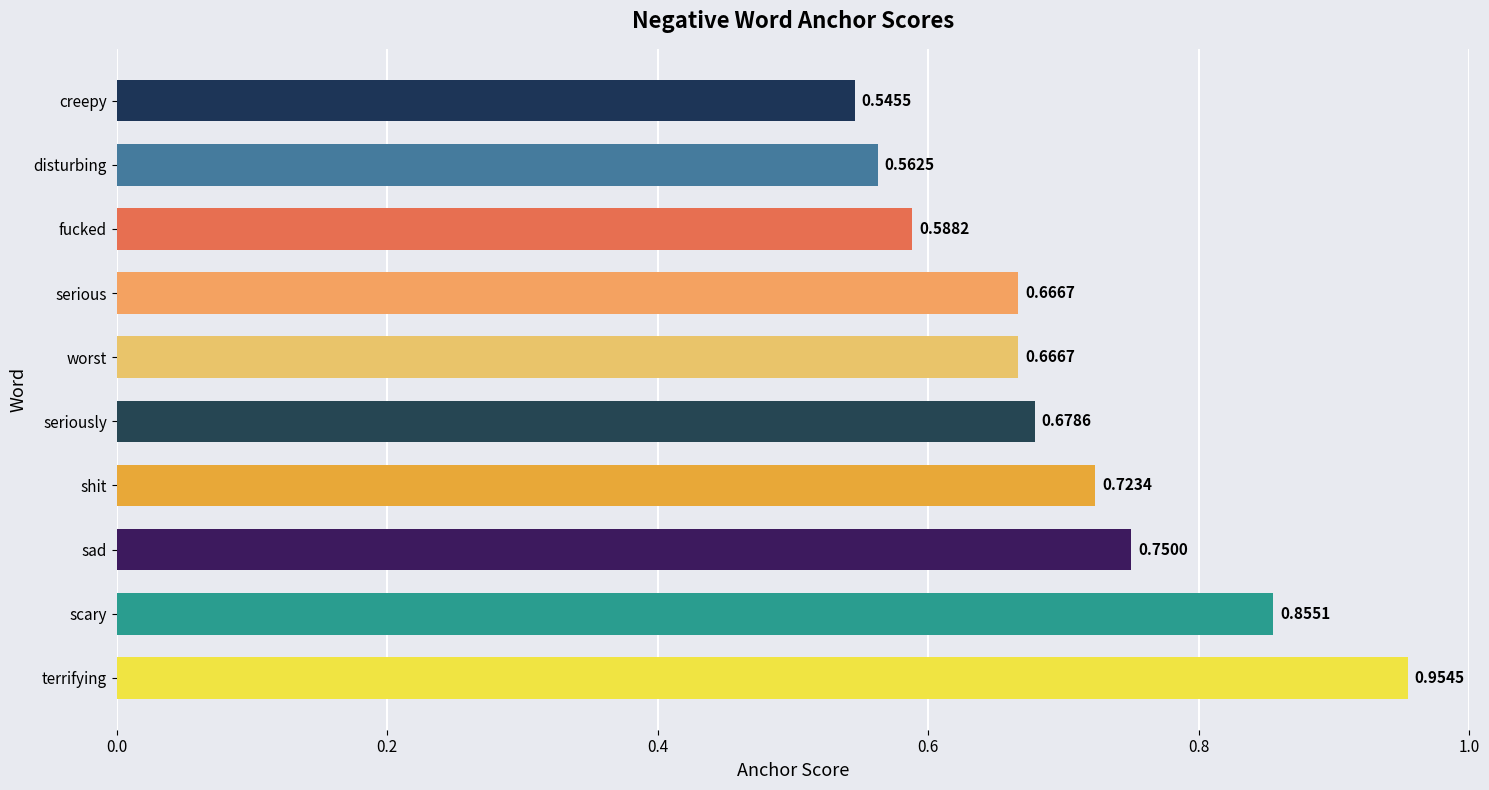

What is the difference between the values at scary and creepy?

0.3